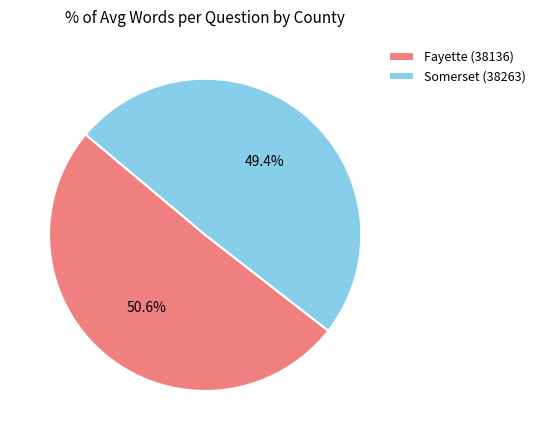

Count the number of slices in the pie.

2